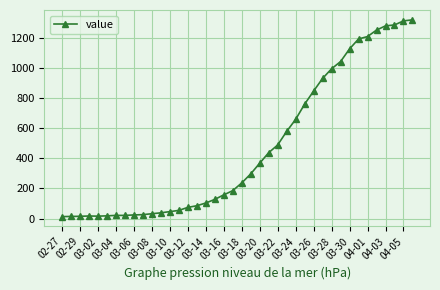

What is the difference between the maximum and minimum values?

1306